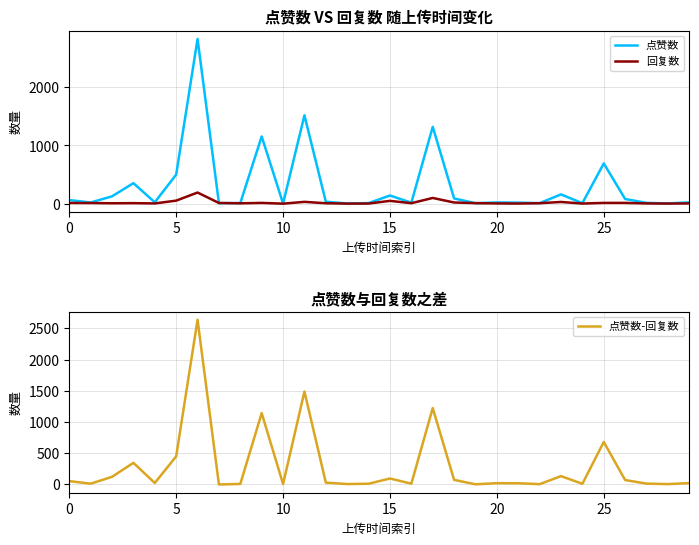

Is it true that 回复数 equals 6 at 20?

False